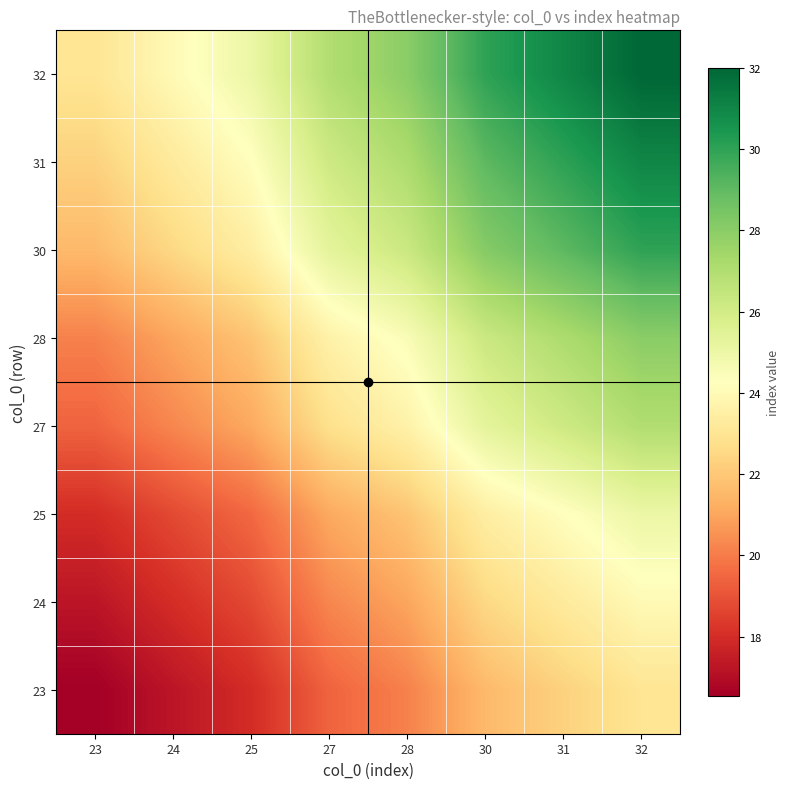

At how many categories does at least one series exceed 29?

3